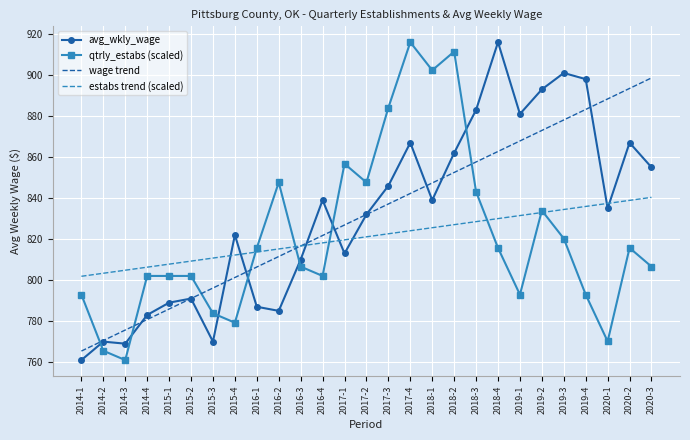

The value of wage trend at 2020-1 is 1477.2. True or false?

False